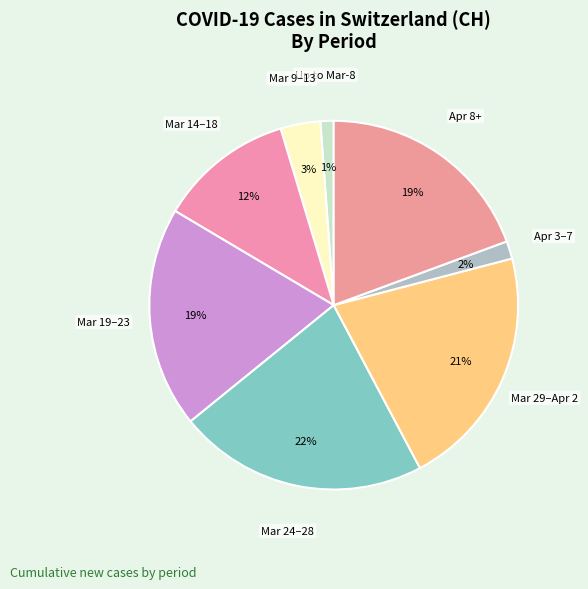

Count the number of slices in the pie.

8